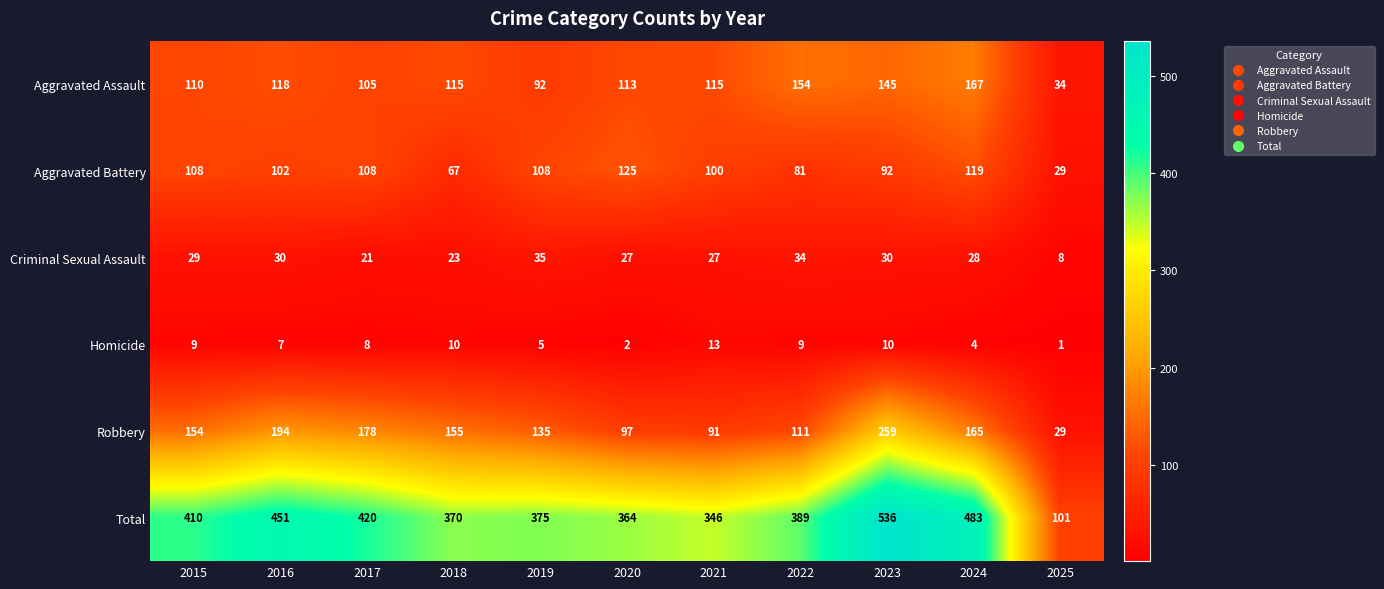

What is the approximate value of Criminal Sexual Assault at 2024, to the nearest 10?

30